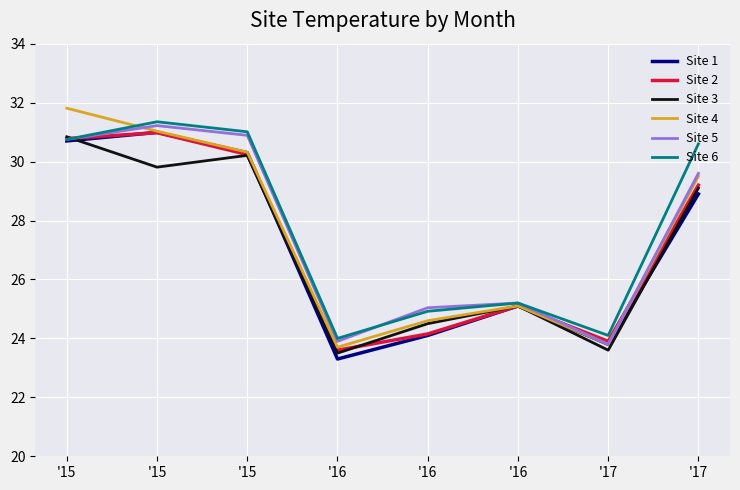

Count the number of data series in this chart.

6